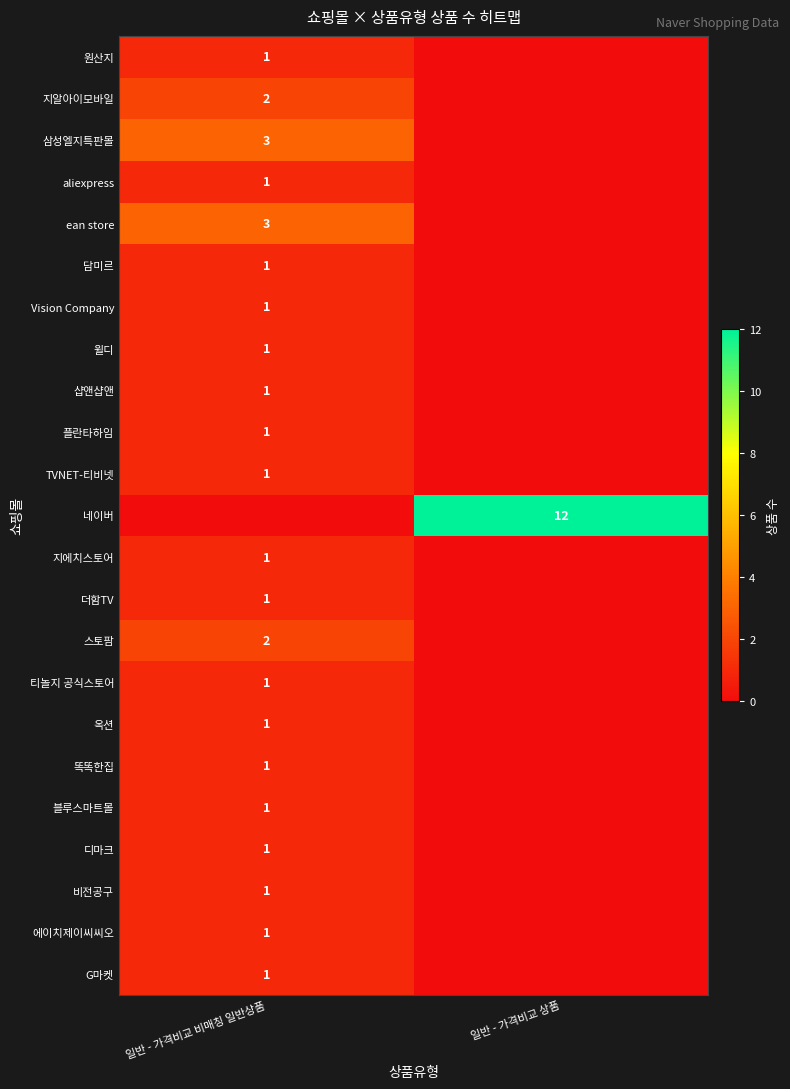

True or false: TVNET-티비넷 has a value of 1 at 일반 - 가격비교 비매칭 일반상품.

True